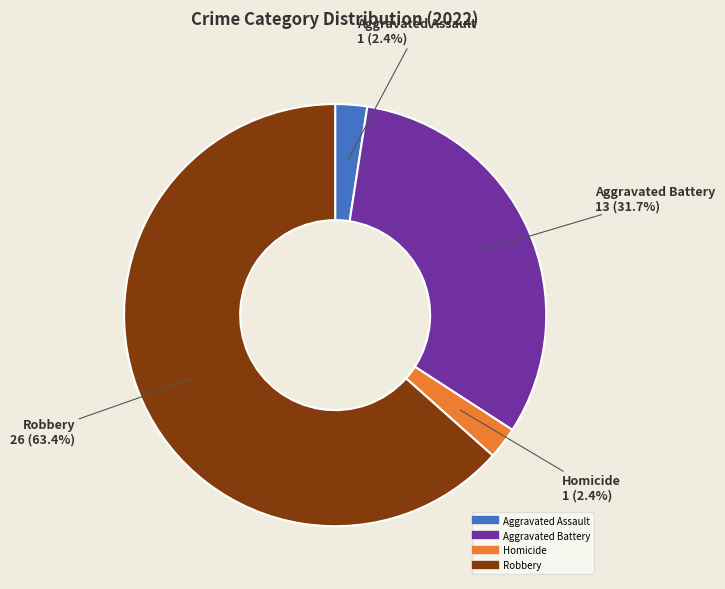

Is there any slice that represents more than half of the pie?

Yes